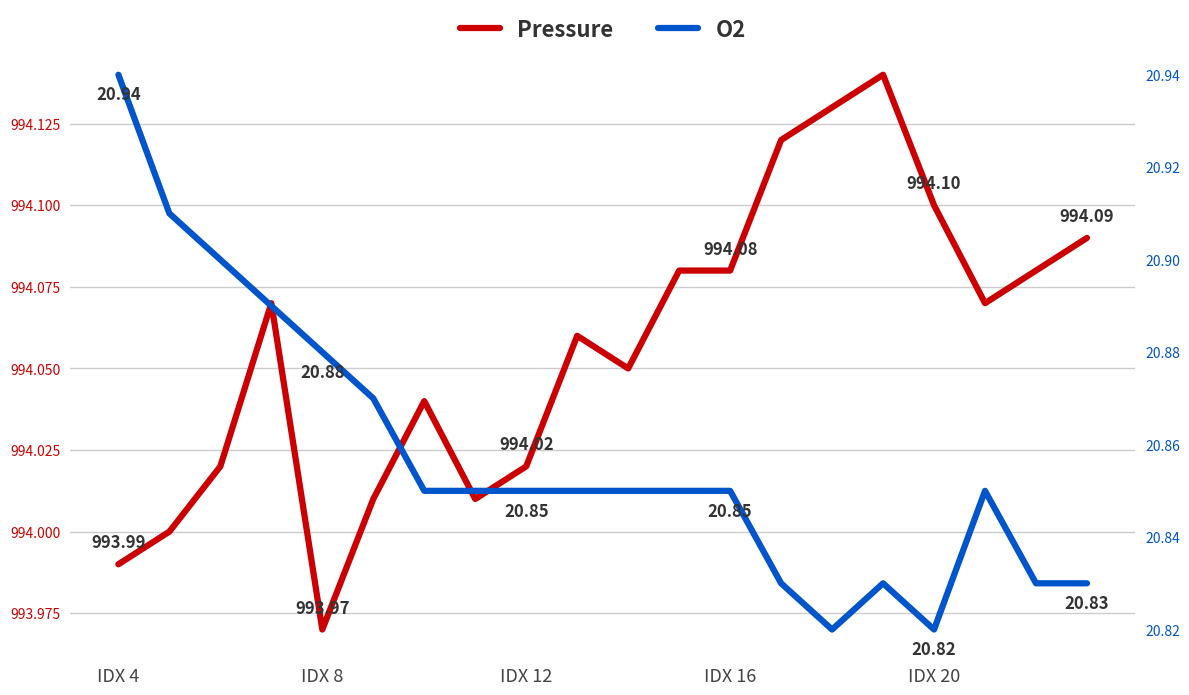

What is the sum of all Pressure values?

19881.1